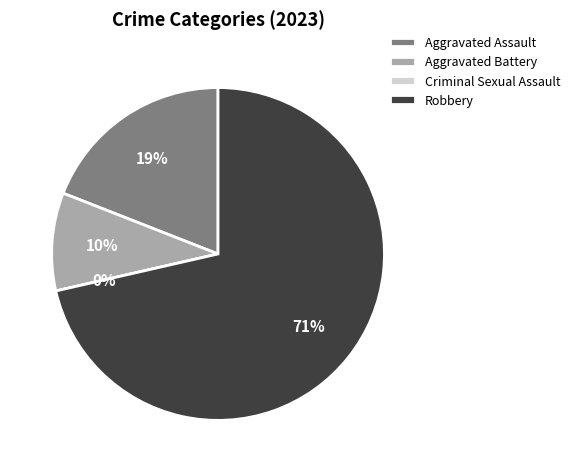

How many slices are in this pie chart?

4